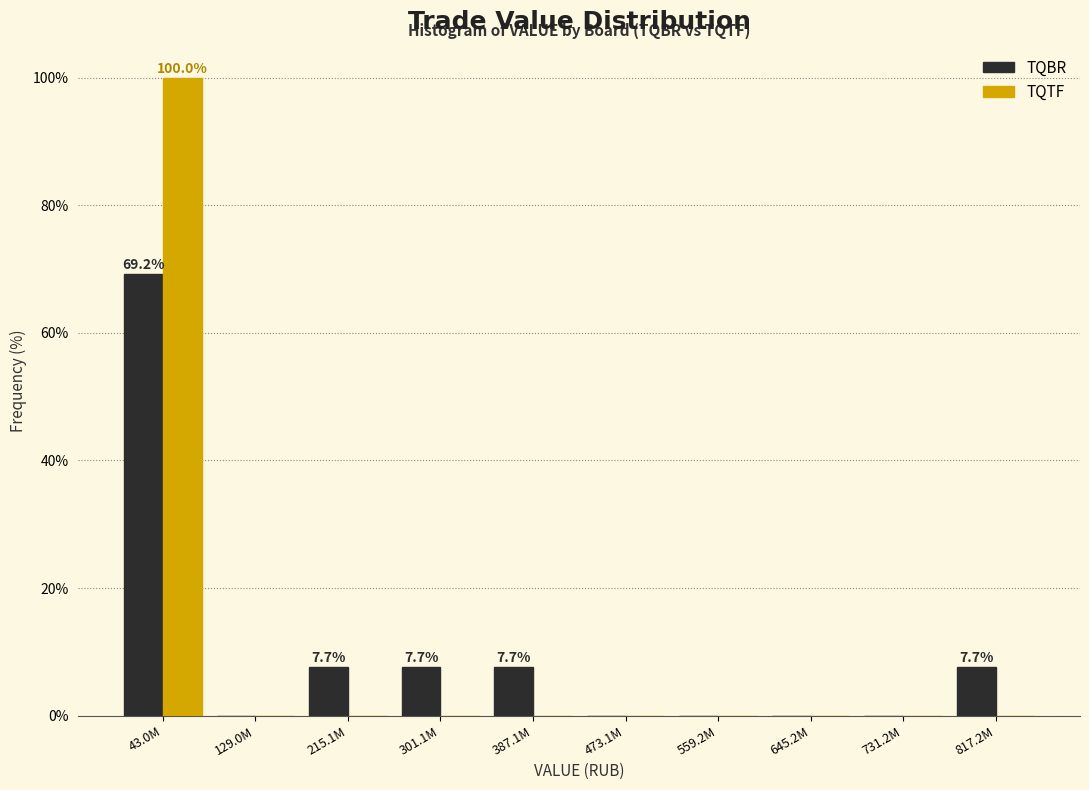

Reading left to right, what are all the values shown in this chart?

TQBR: 43.0M=69.2	129.0M=0.0	215.1M=7.7	301.1M=7.7	387.1M=7.7	473.1M=0.0	559.2M=0.0	645.2M=0.0	731.2M=0.0	817.2M=7.7
TQTF: 43.0M=100.0	129.0M=0.0	215.1M=0.0	301.1M=0.0	387.1M=0.0	473.1M=0.0	559.2M=0.0	645.2M=0.0	731.2M=0.0	817.2M=0.0